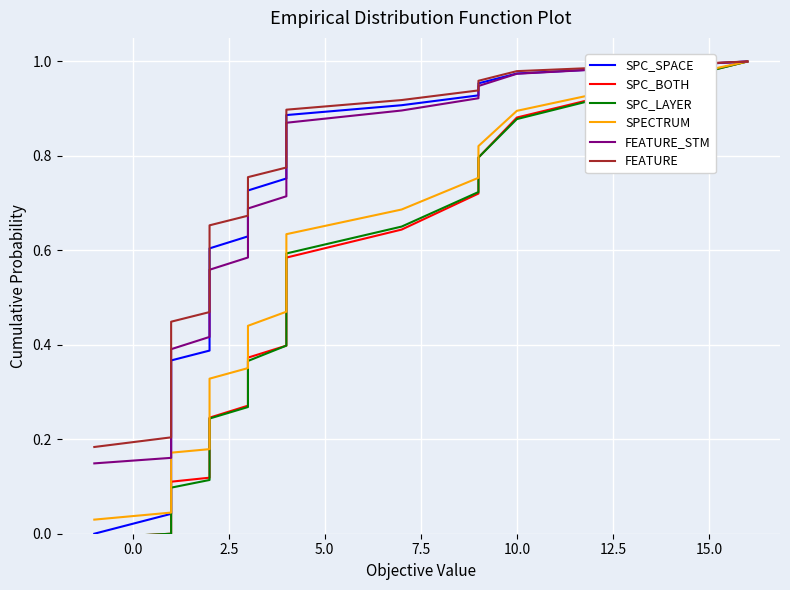

True or false: SPECTRUM and SPC_BOTH cross at least once.

False